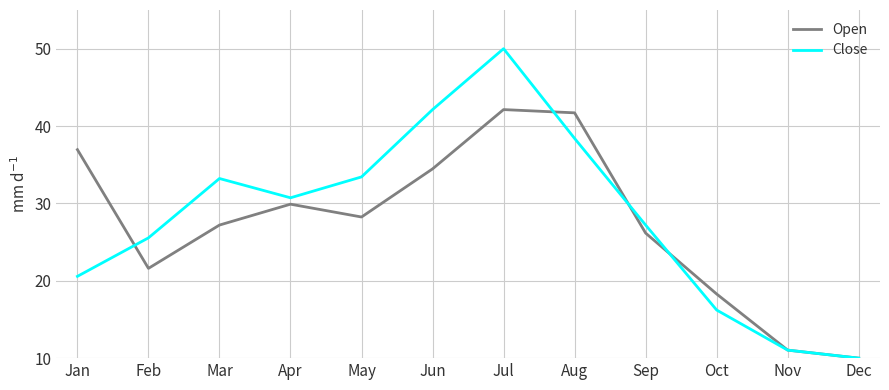

Which category has the lowest value across all series?

Dec